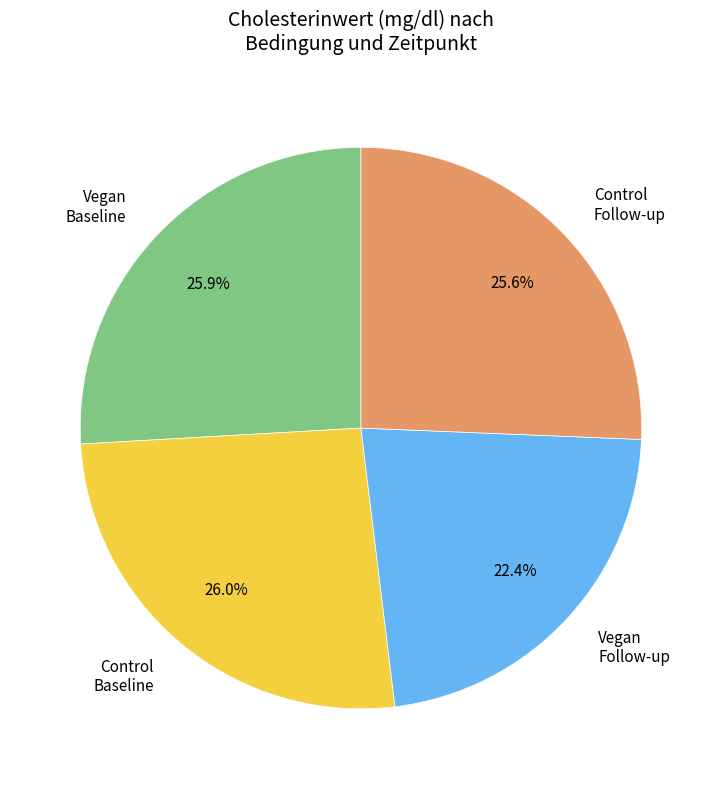

How many slices are in this pie chart?

4